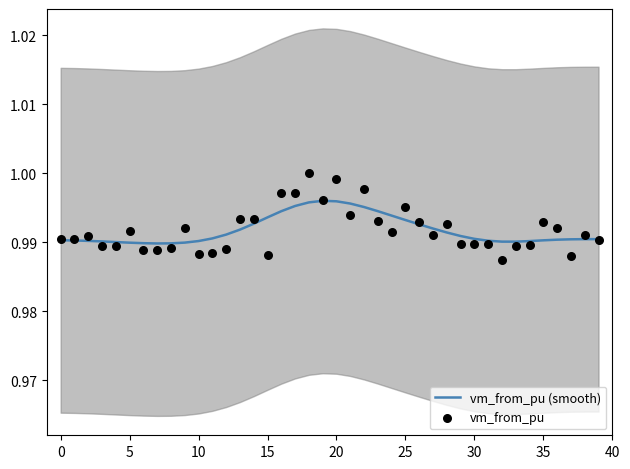

Which series has the largest total across all categories?

vm_from_pu (smooth)